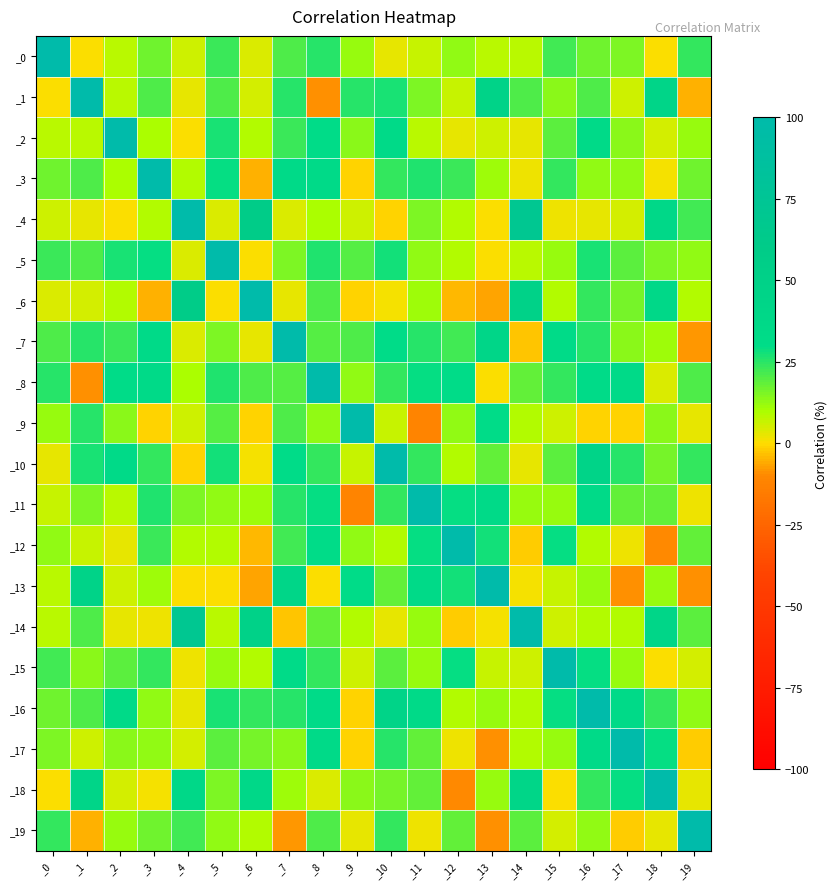

What is the greatest value displayed?

100